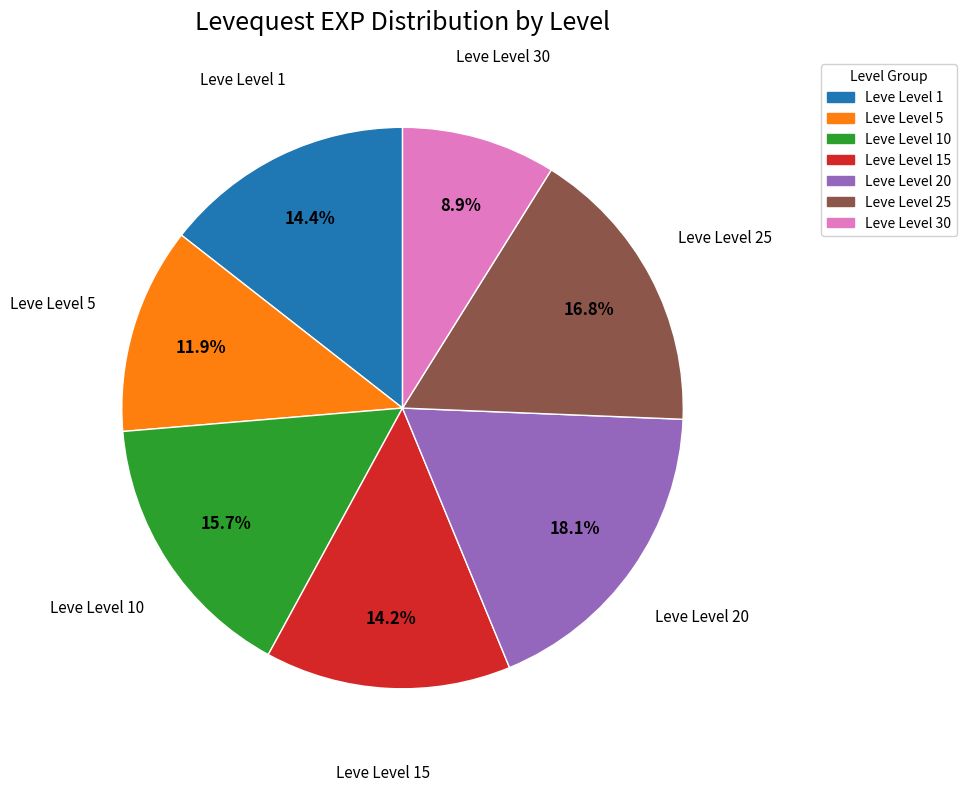

Does any single category account for the majority?

No